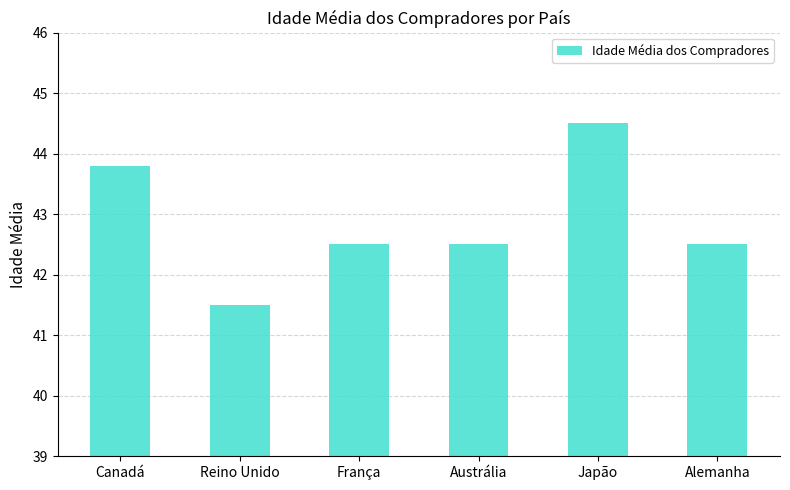

Where does the data first go above 42?

Canadá